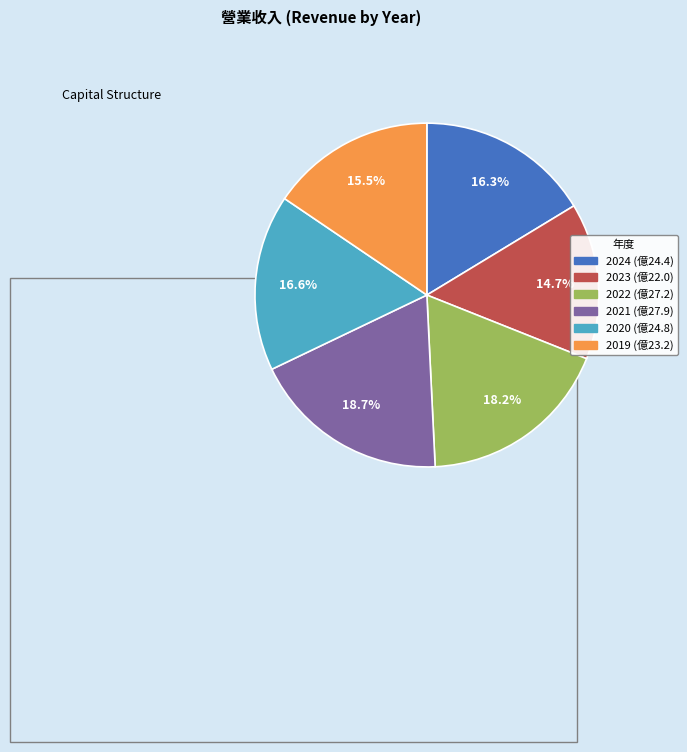

To the nearest percent, what percentage of the pie is 2024?

16%